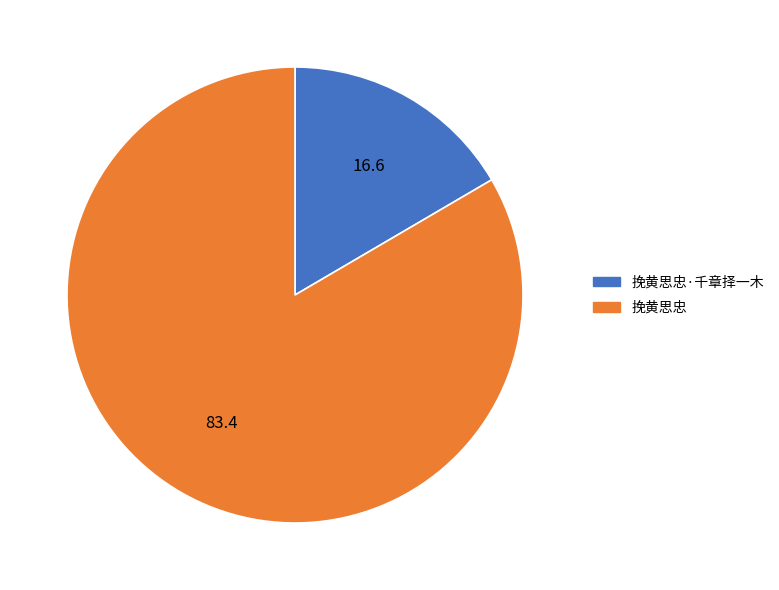

Between 挽黄思忠 and 挽黄思忠·千章择一木, which is larger?

挽黄思忠